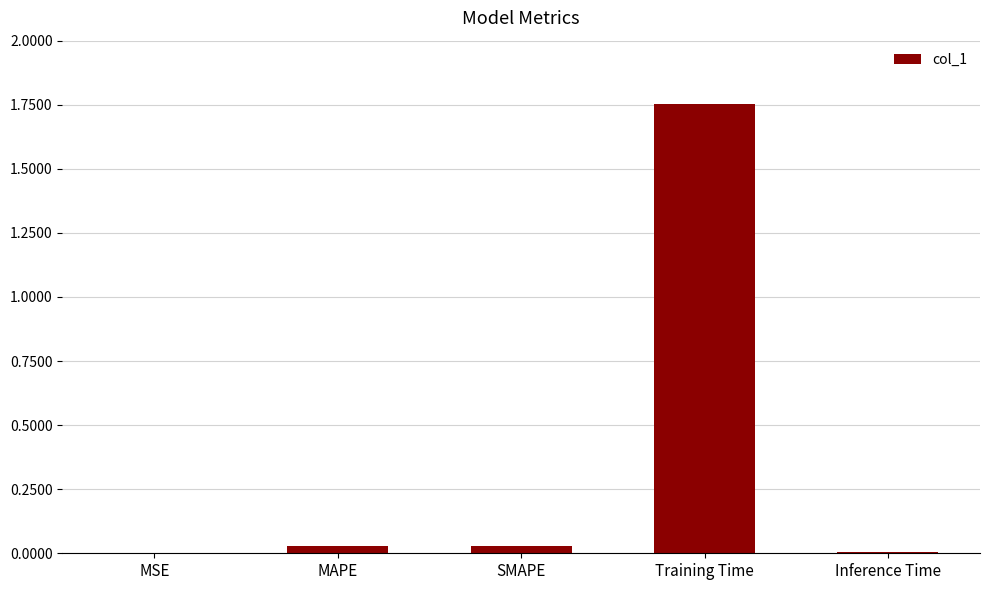

Count the number of data series in this chart.

1